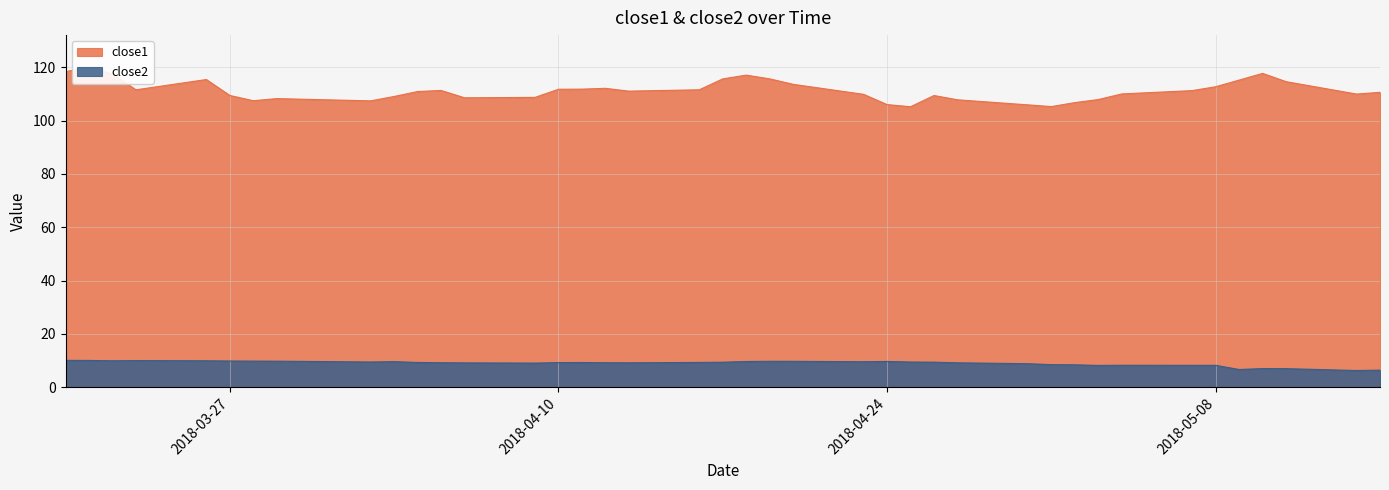

How many lines are shown in the chart?

2